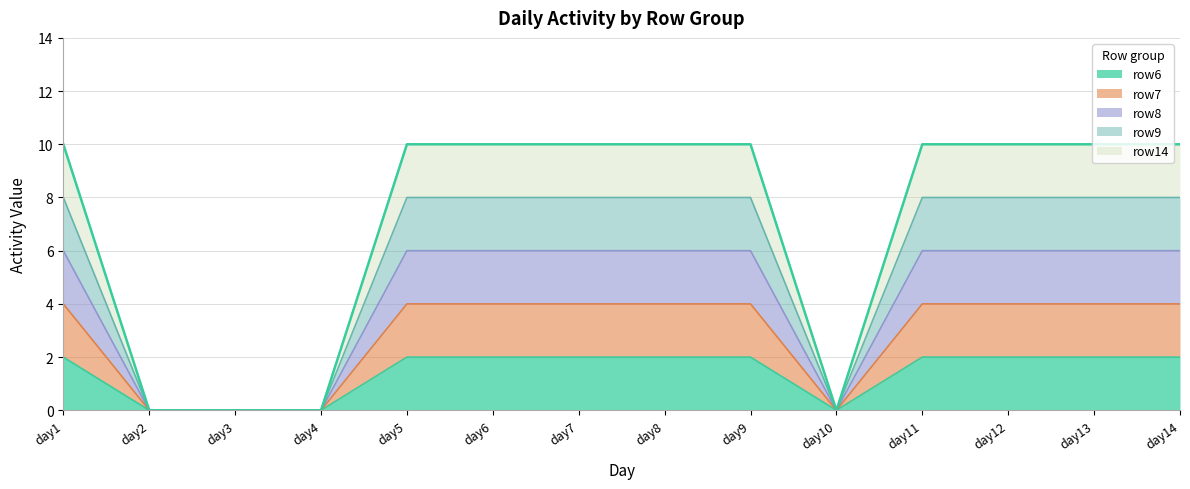

Does the chart have visible grid lines?

Yes